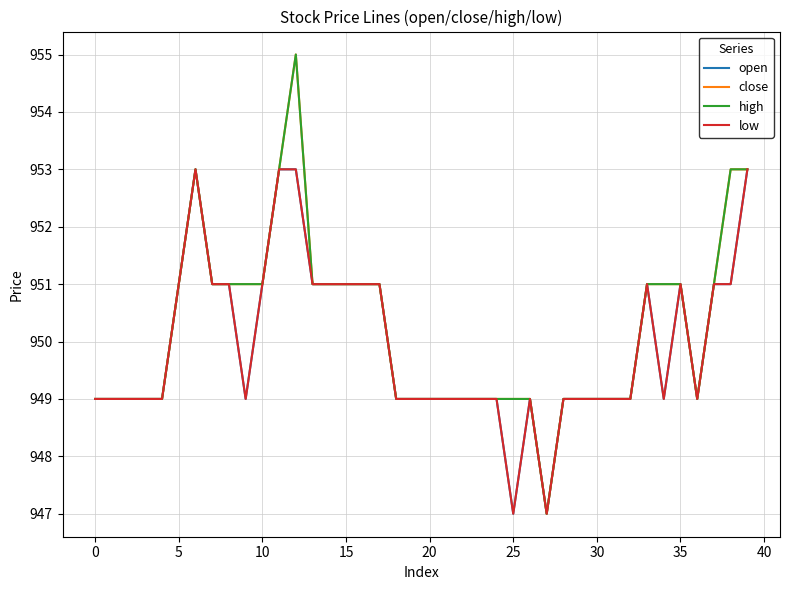

Does the chart have visible grid lines?

Yes